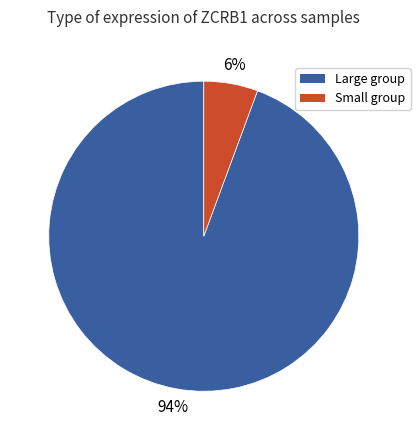

Is there a majority slice in this chart?

Yes